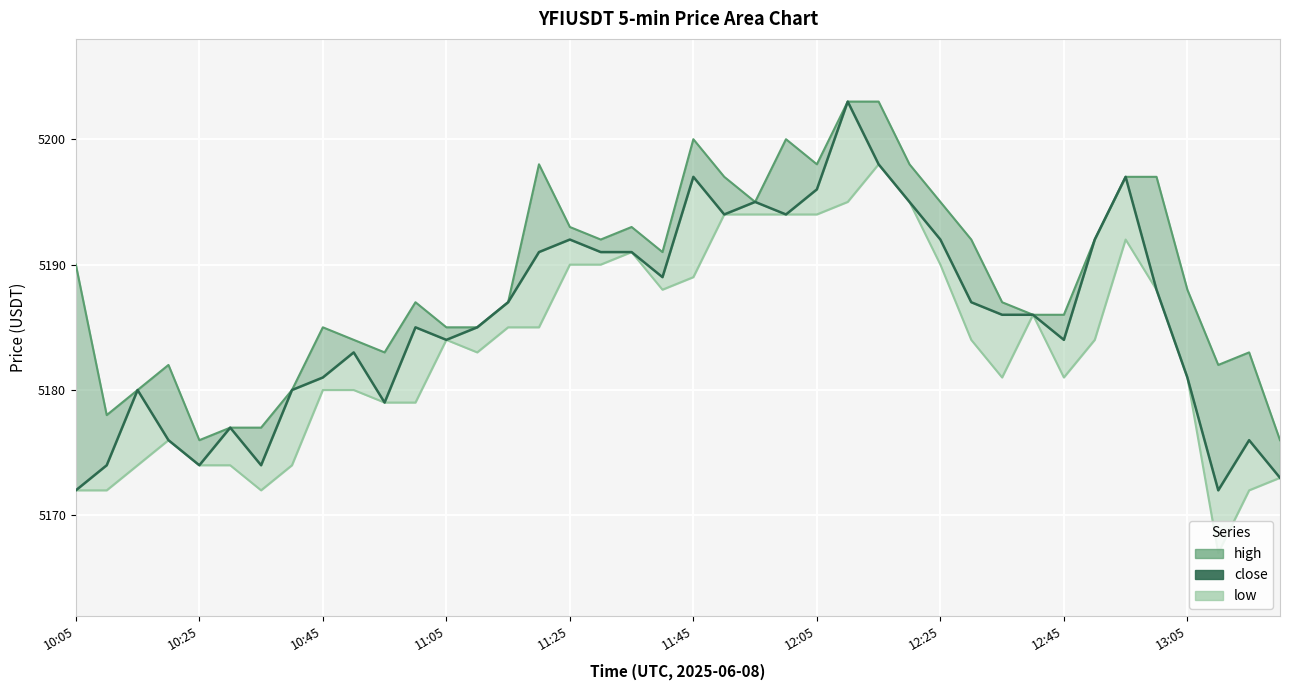

What are all the series names shown in the legend?

high, close, low